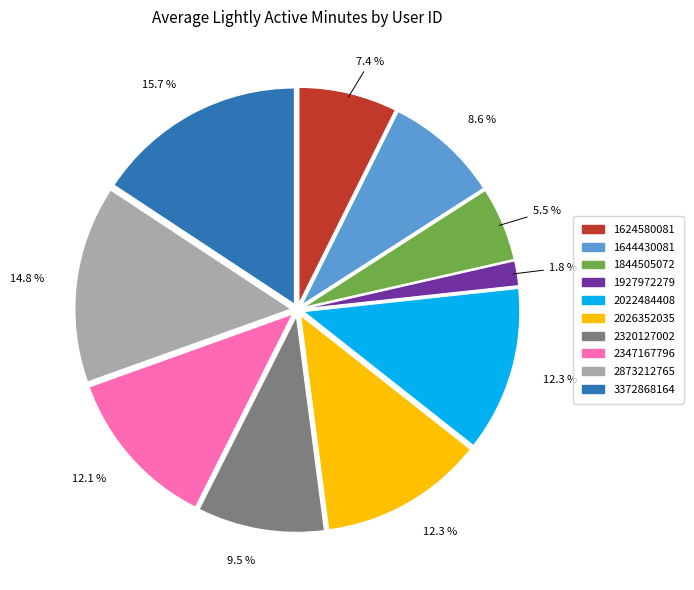

Is it true that 2022484408 is 25% of the pie?

False